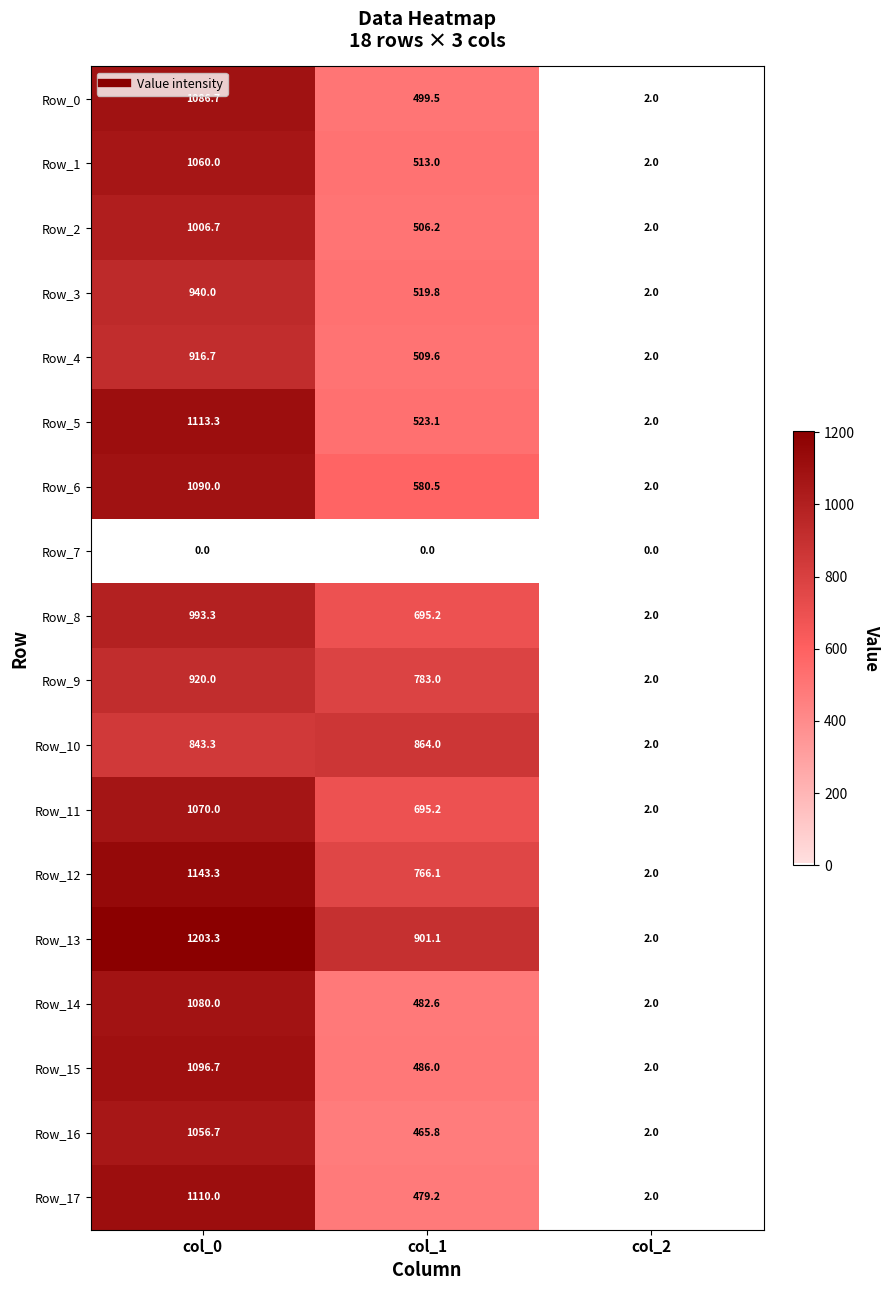

What is the difference between the maximum and minimum values in the Row_16 series?

1054.7